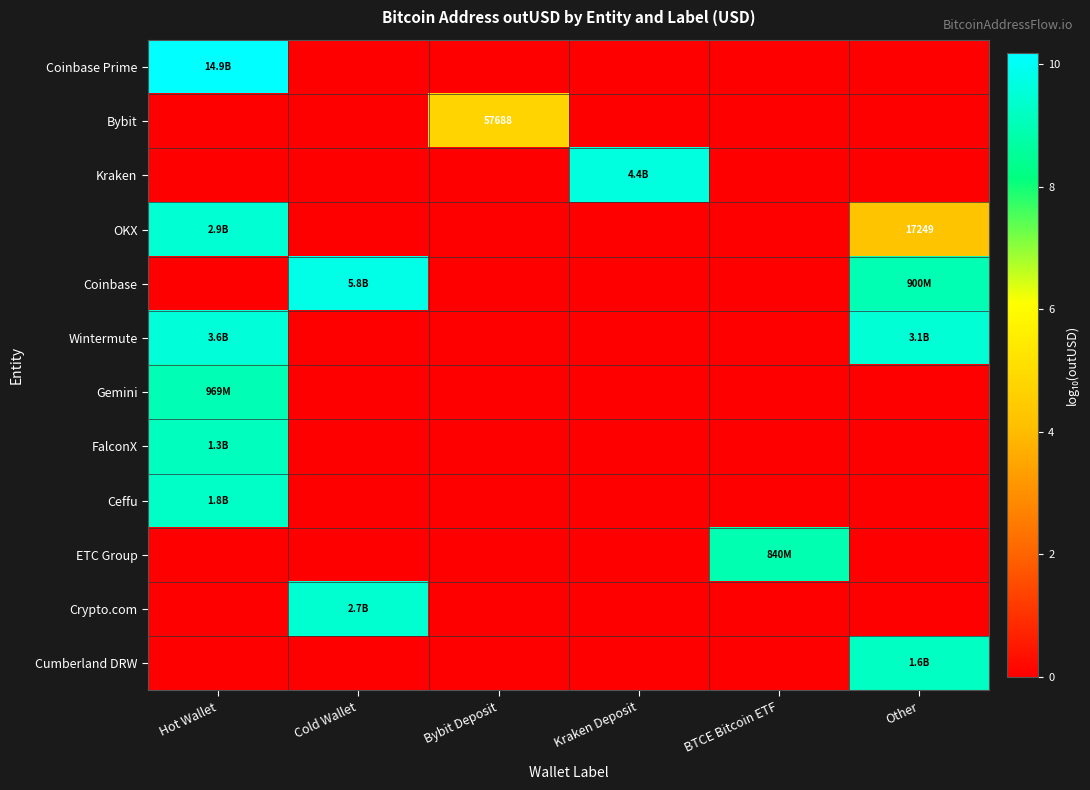

Rank the series by their maximum value, from lowest to highest.

Bybit, ETC Group, Gemini, FalconX, Cumberland DRW, Ceffu, Crypto.com, OKX, Wintermute, Kraken, Coinbase, Coinbase Prime